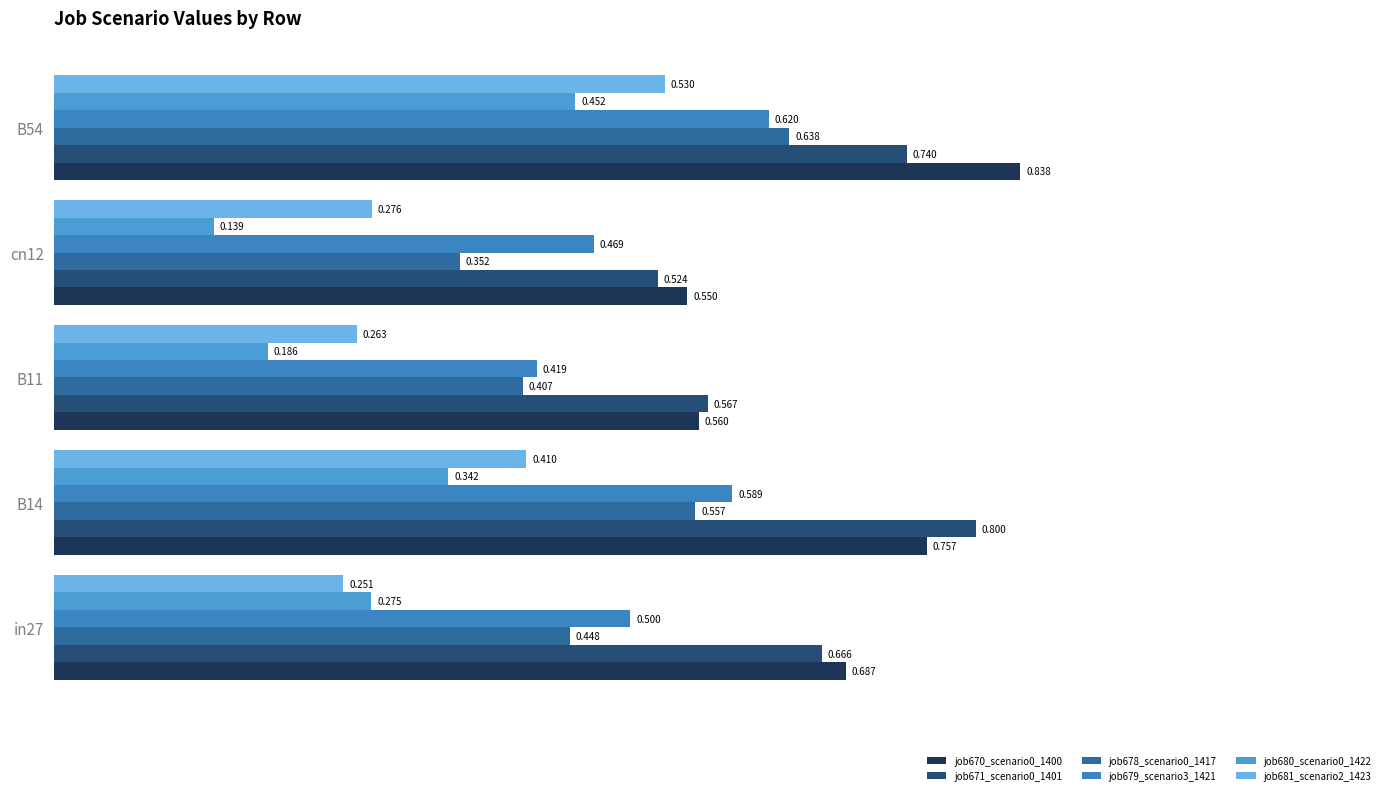

Reading left to right, list all the values displayed in this chart.

job670_scenario0_1400: 0.7	0.8	0.6	0.5	0.8
job671_scenario0_1401: 0.7	0.8	0.6	0.5	0.7
job678_scenario0_1417: 0.4	0.6	0.4	0.4	0.6
job679_scenario3_1421: 0.5	0.6	0.4	0.5	0.6
job680_scenario0_1422: 0.3	0.3	0.2	0.1	0.5
job681_scenario2_1423: 0.3	0.4	0.3	0.3	0.5